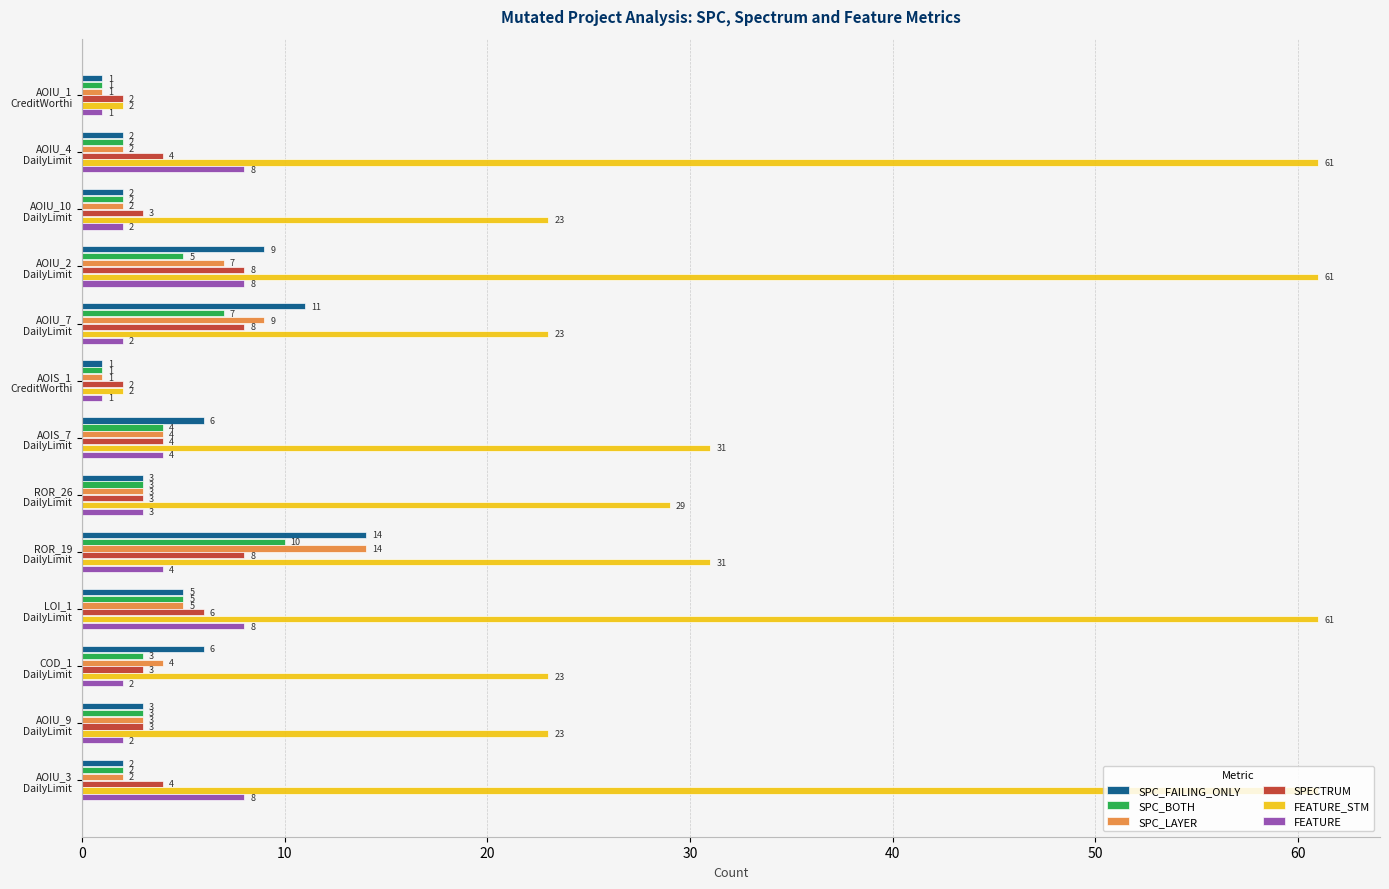

At how many categories does at least one series exceed 55?

4